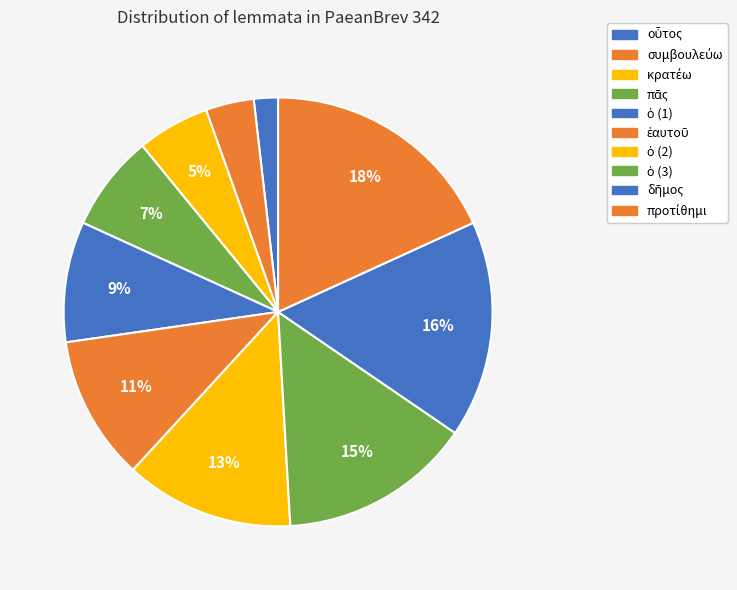

How many slices are in this pie chart?

10